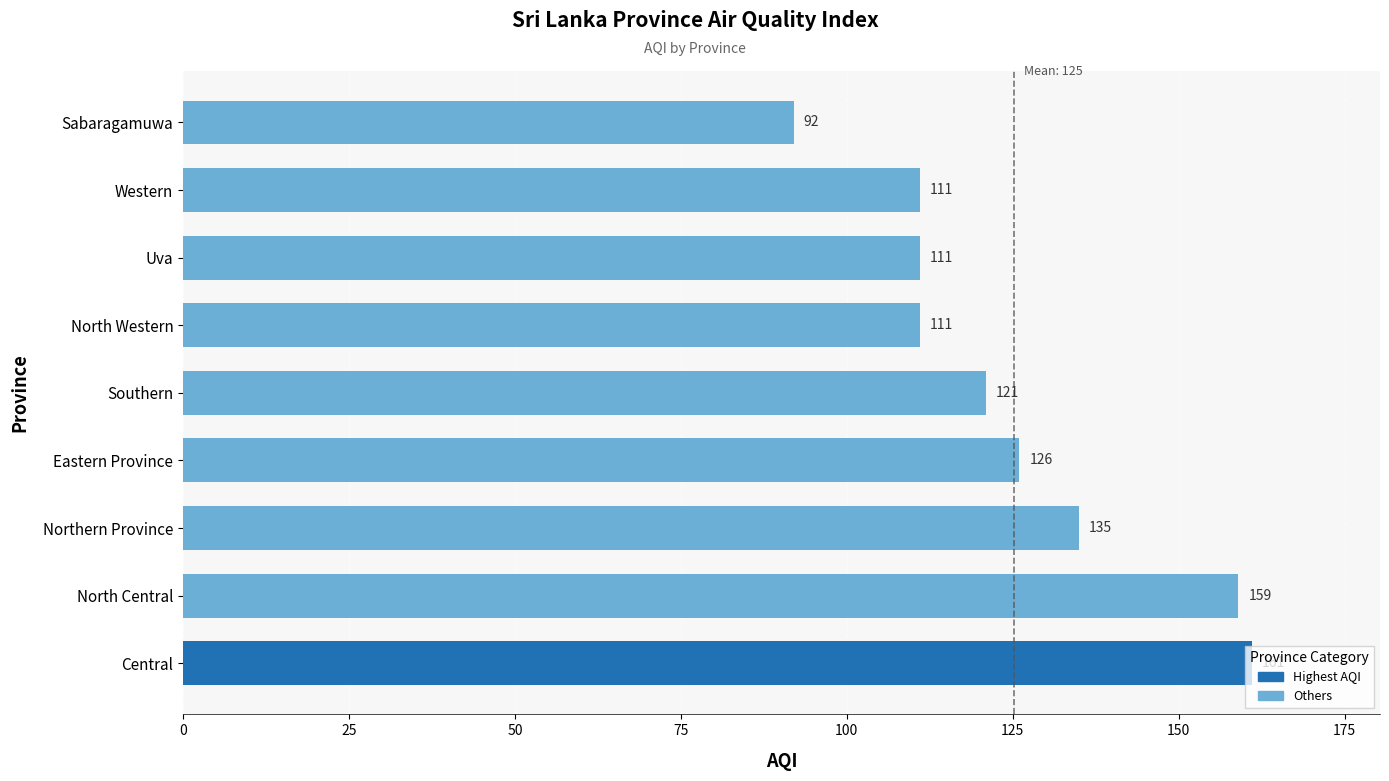

How many data points does each series have?

9